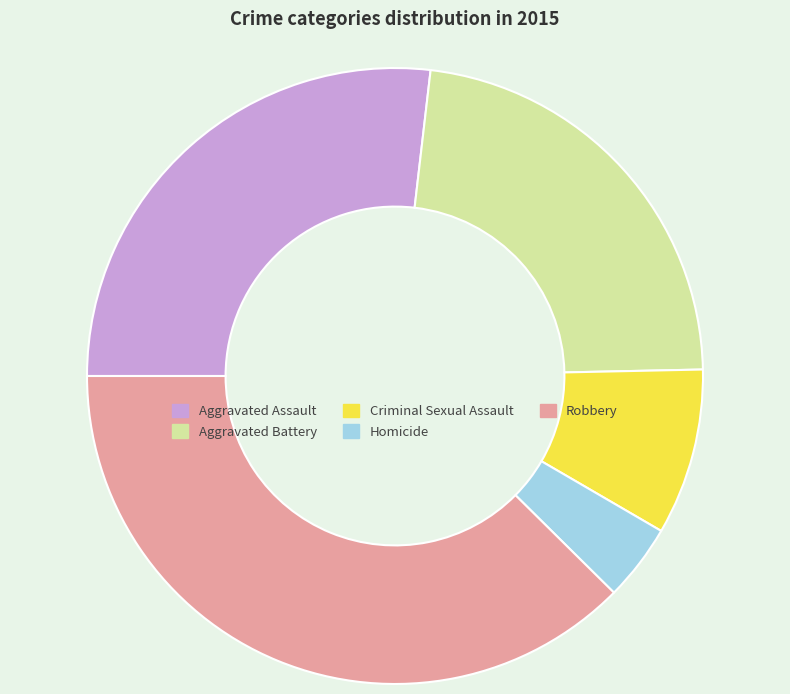

How many slices are in this pie chart?

5